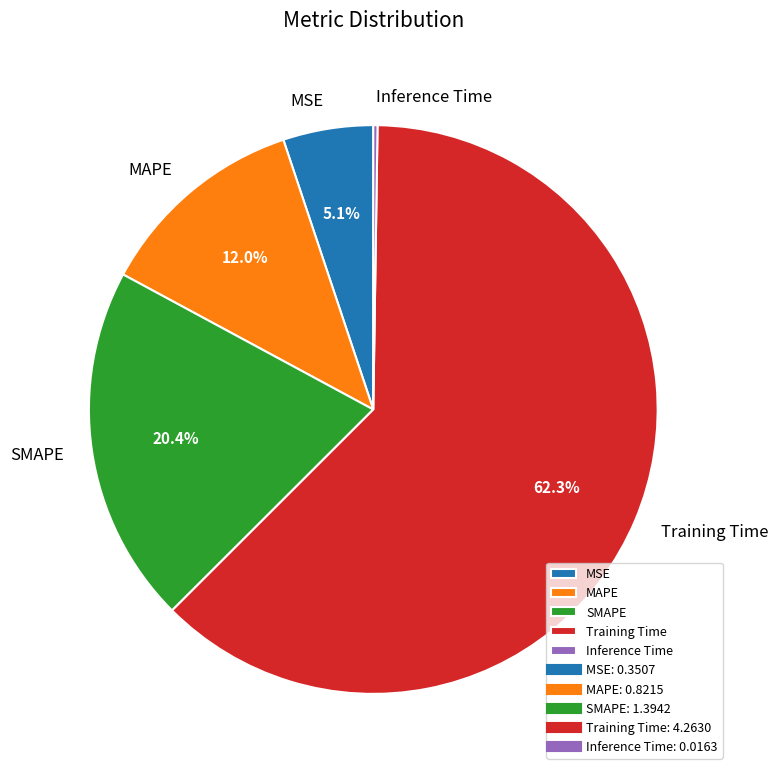

True or false: MAPE accounts for 20% of the total.

False